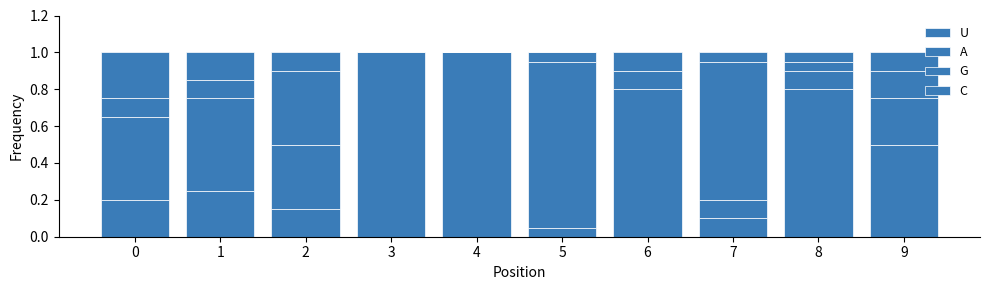

Rank the categories by A value from highest to lowest.

5, 1, 0, 2, 9, 6, 7, 8, 3, 4